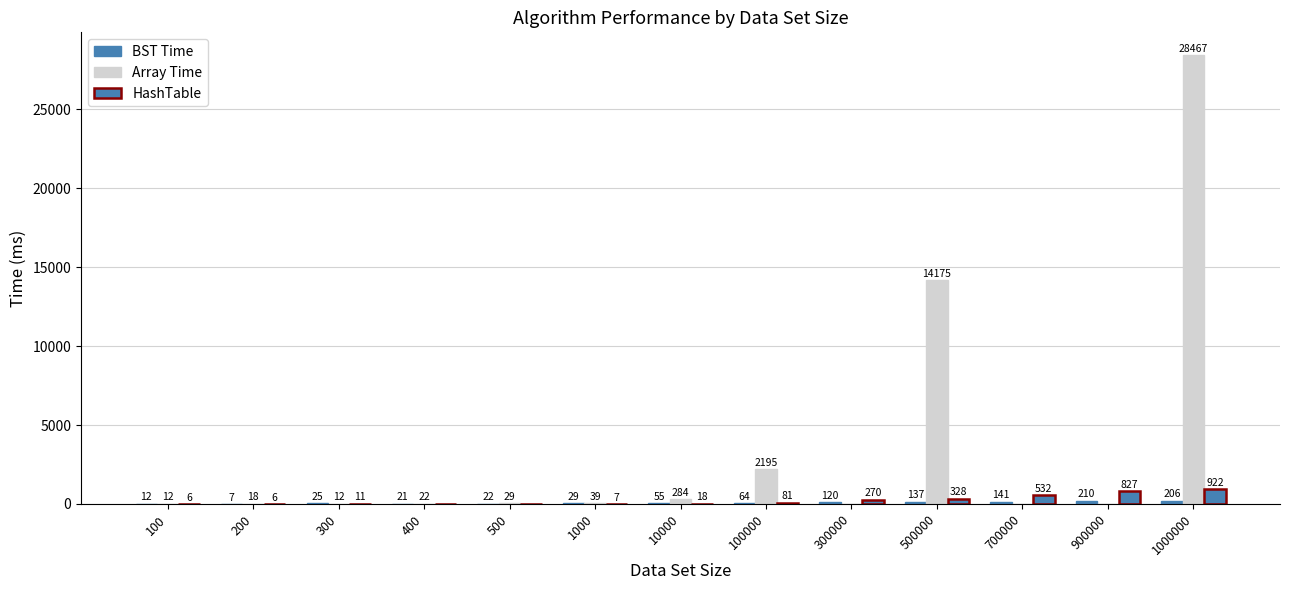

How many groups of bars are there?

13